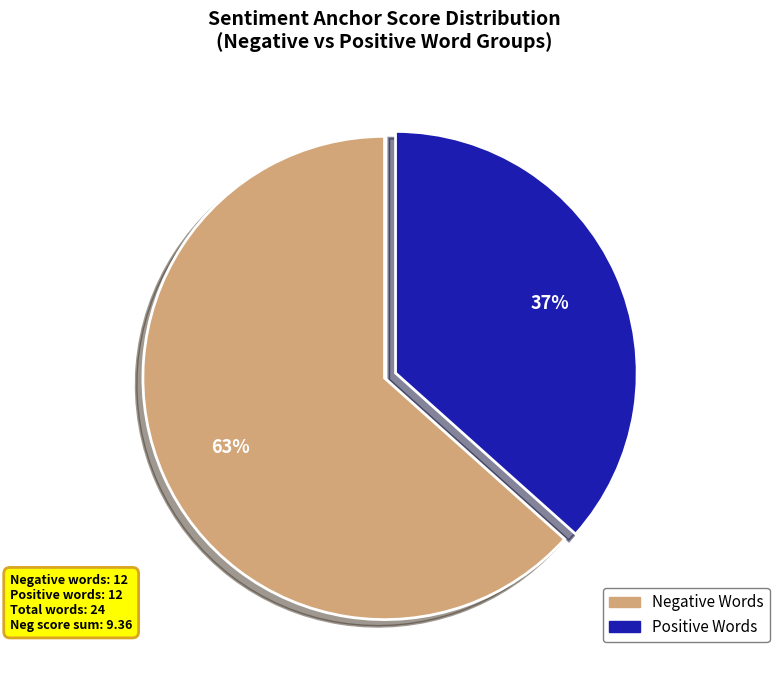

Is there a majority slice in this chart?

Yes